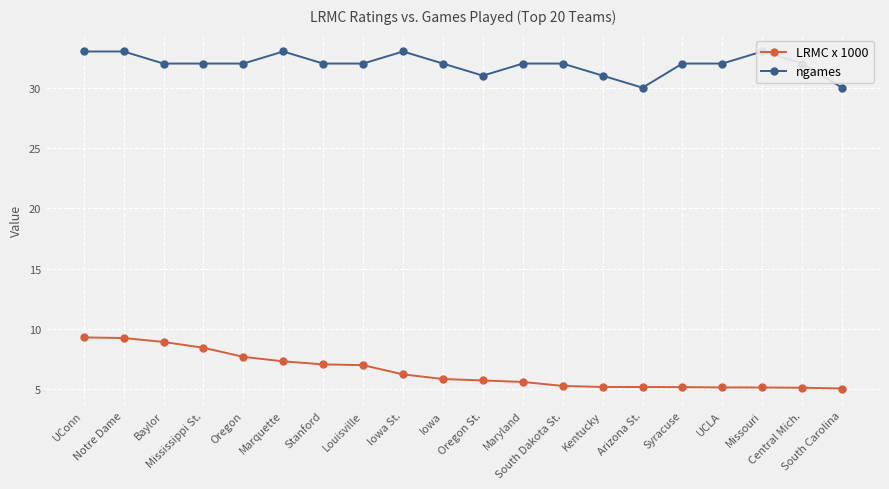

What is the difference between the ngames values at Marquette and Syracuse?

1.0